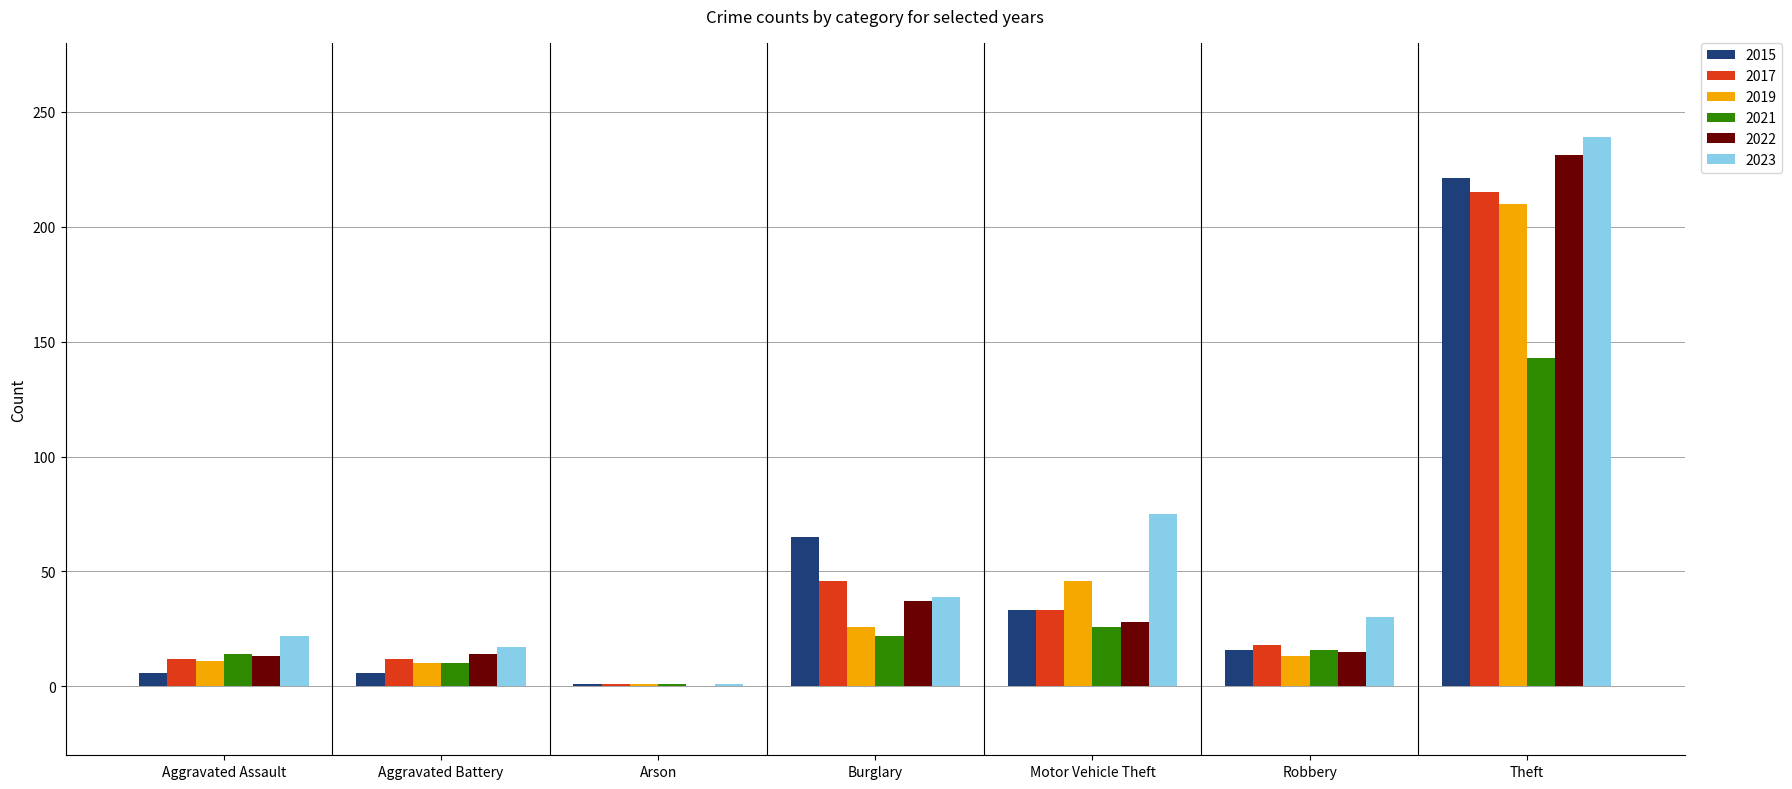

How many groups of bars are there?

7